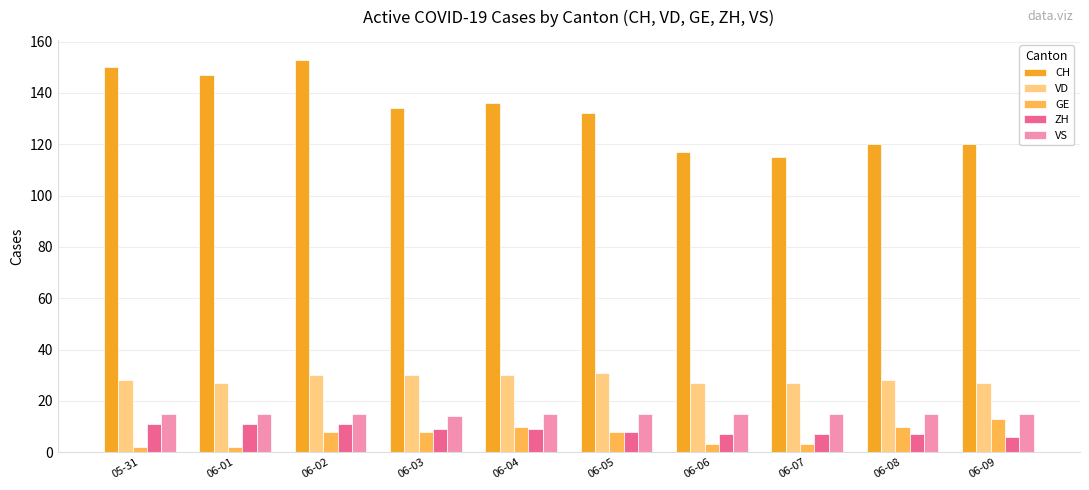

Is the value of VD at 06-06 greater than the value of CH at 06-08?

No